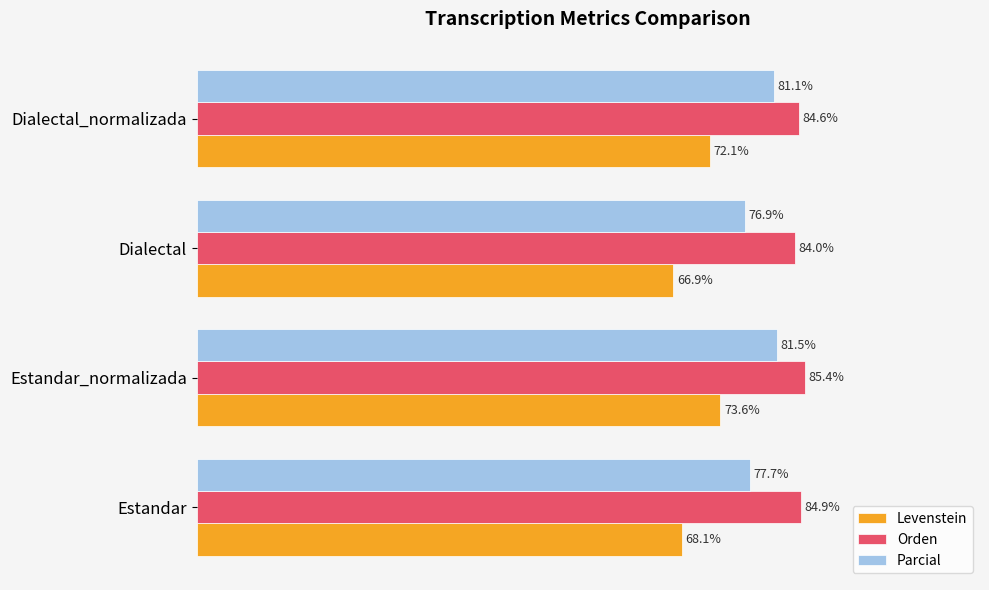

At which label is Parcial closest to 79?

Estandar